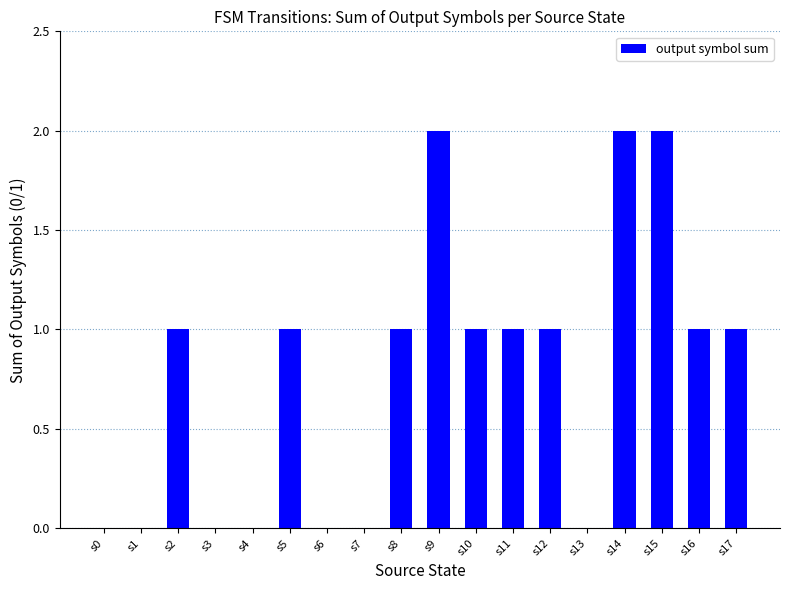

What is the greatest value displayed?

2